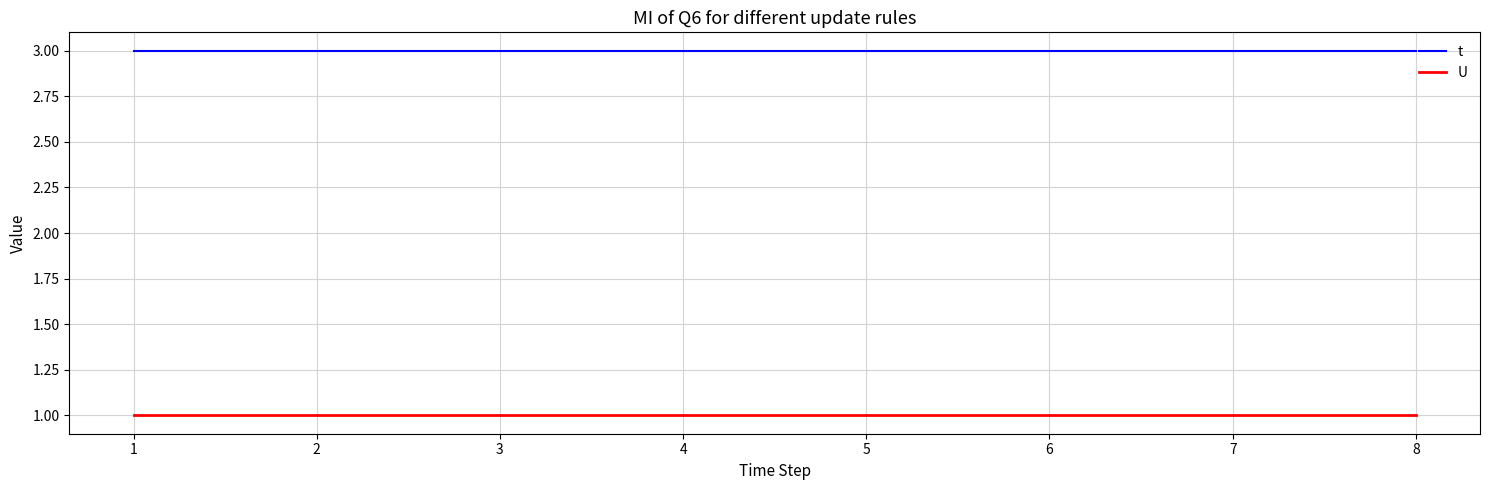

The t series shows 4 at 6. True or false?

False